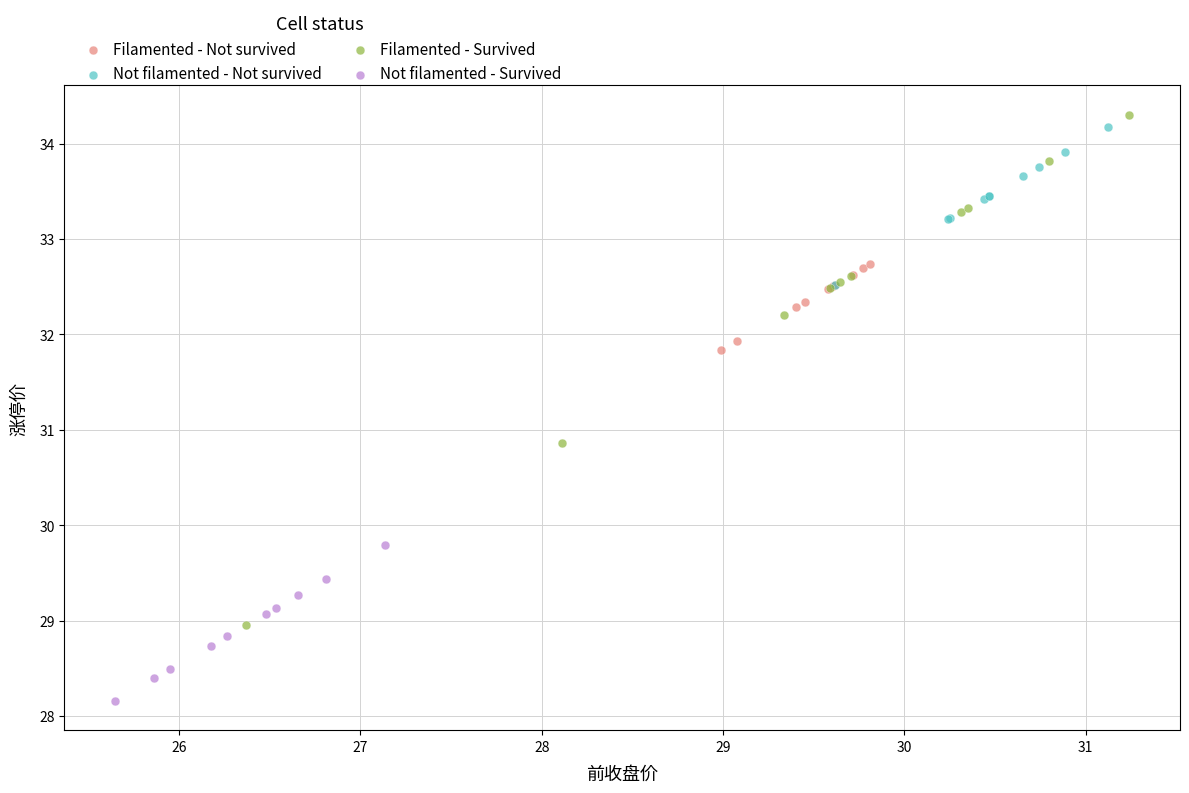

Which series reaches the minimum Y coordinate?

Not filamented - Survived